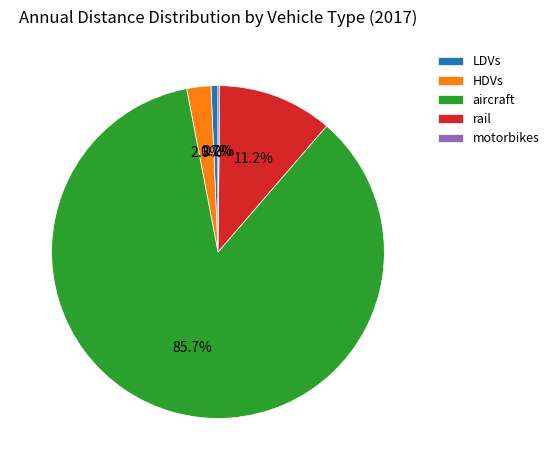

What percentage is NOT represented by HDVs?

97.7%